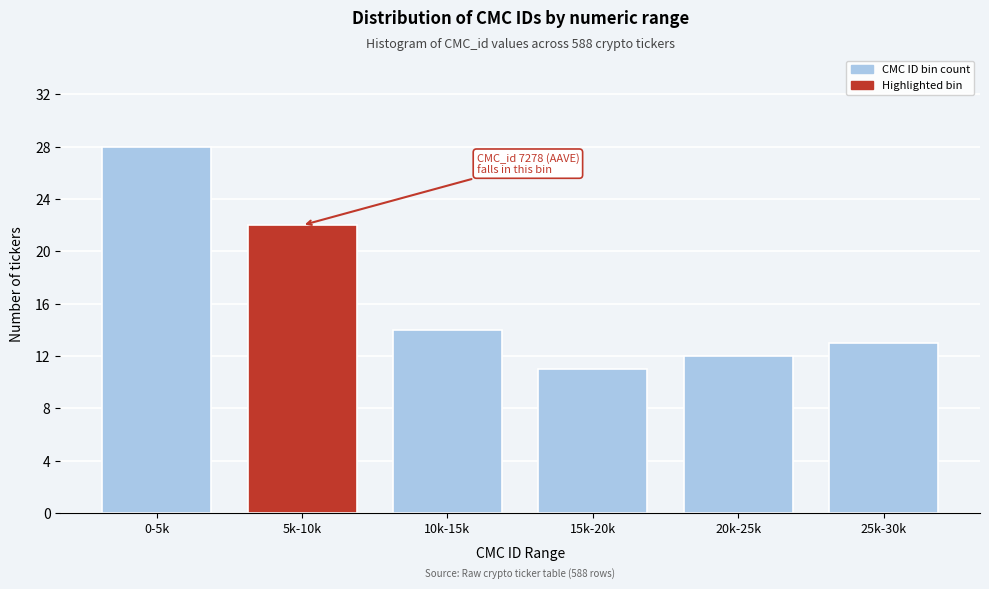

Reading left to right, list all the values displayed in this chart.

28	22	14	11	12	13